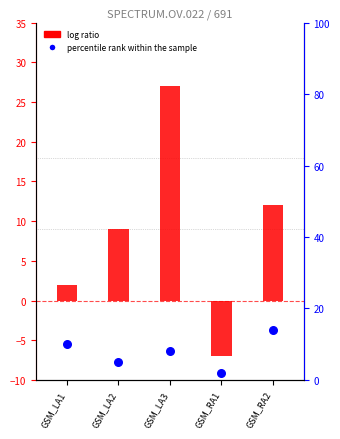

What are all the series names shown in the legend?

log ratio, percentile rank within the sample